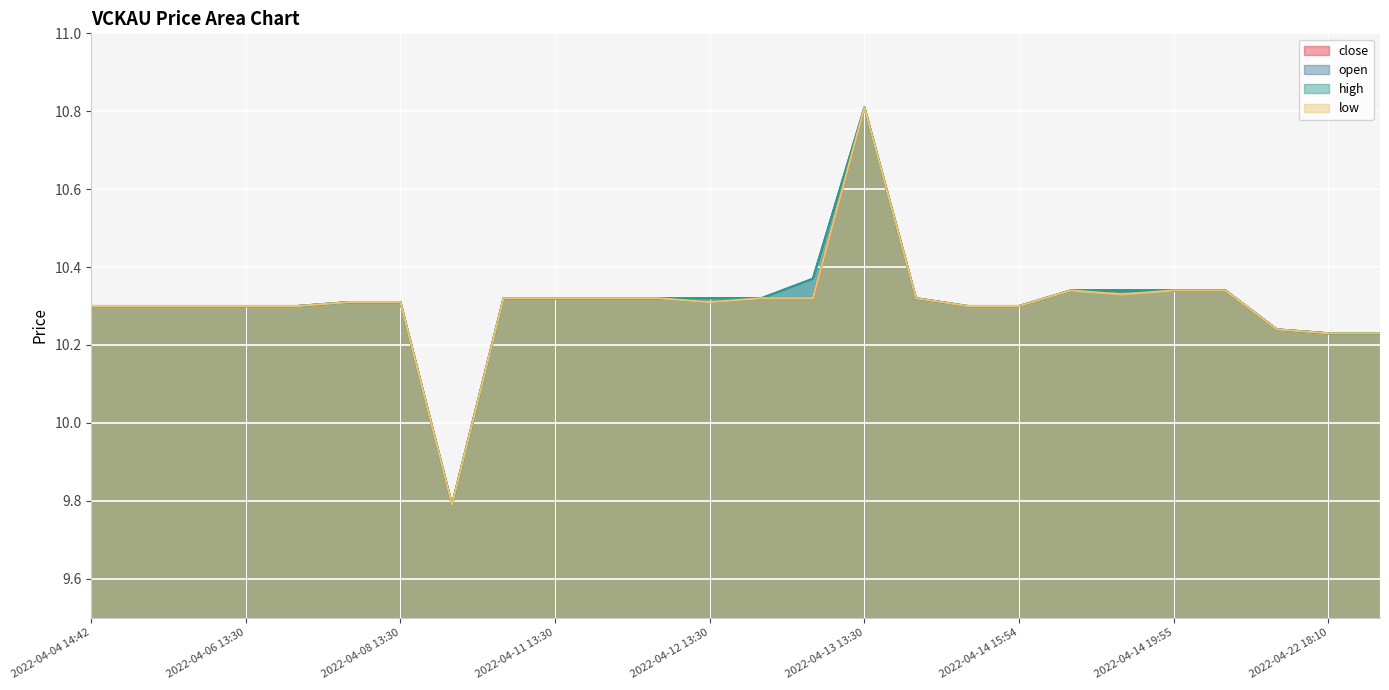

What are all the series names shown in the legend?

close, open, high, low